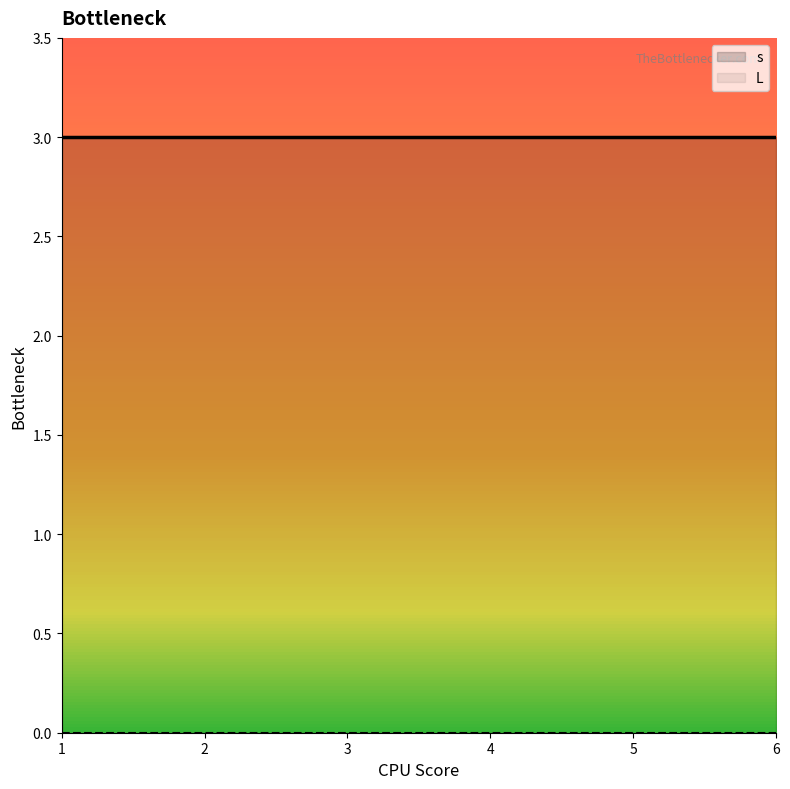

Rank the series by their maximum value, from lowest to highest.

L, s